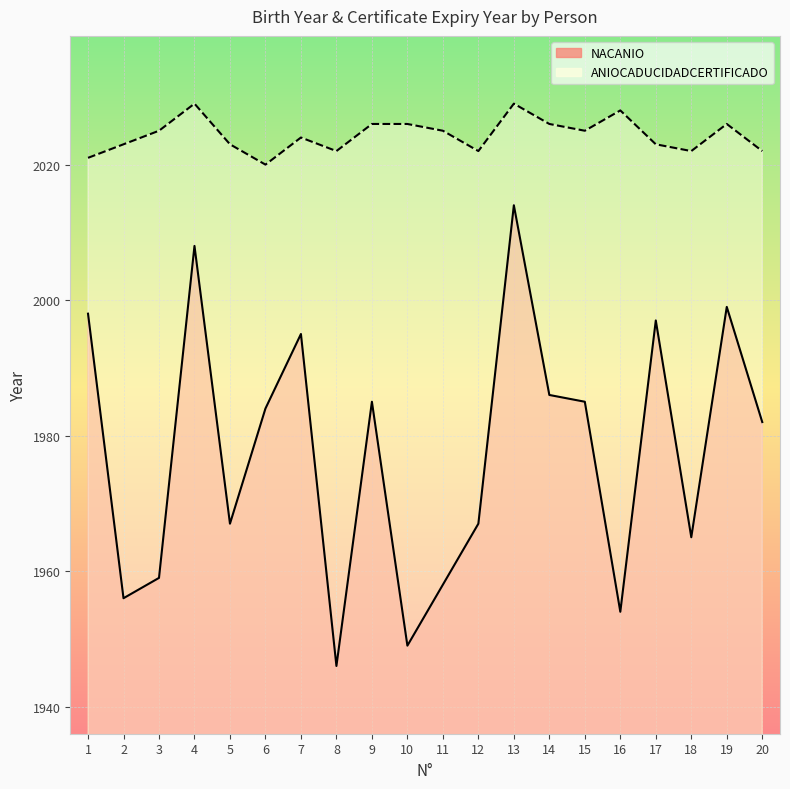

What is the approximate value of NACANIO_line at 15, to the nearest 5?

1985